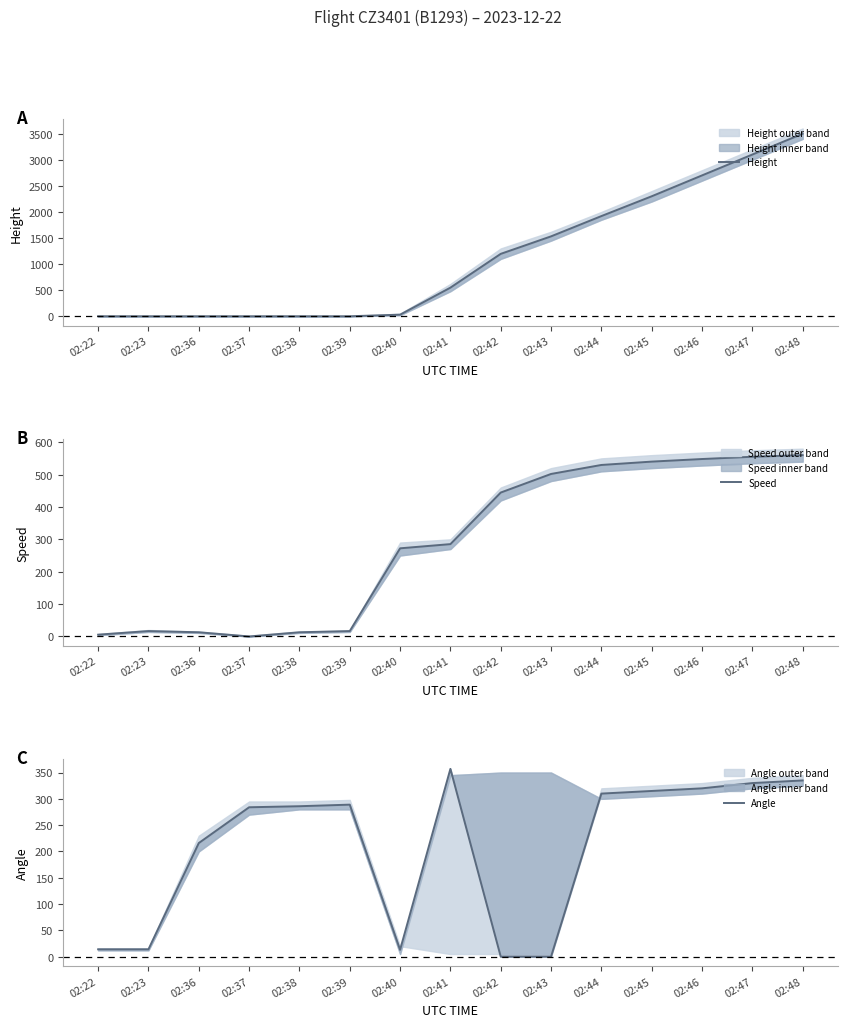

At 02:36, list the series in order from largest to smallest.

Angle, Speed, Height